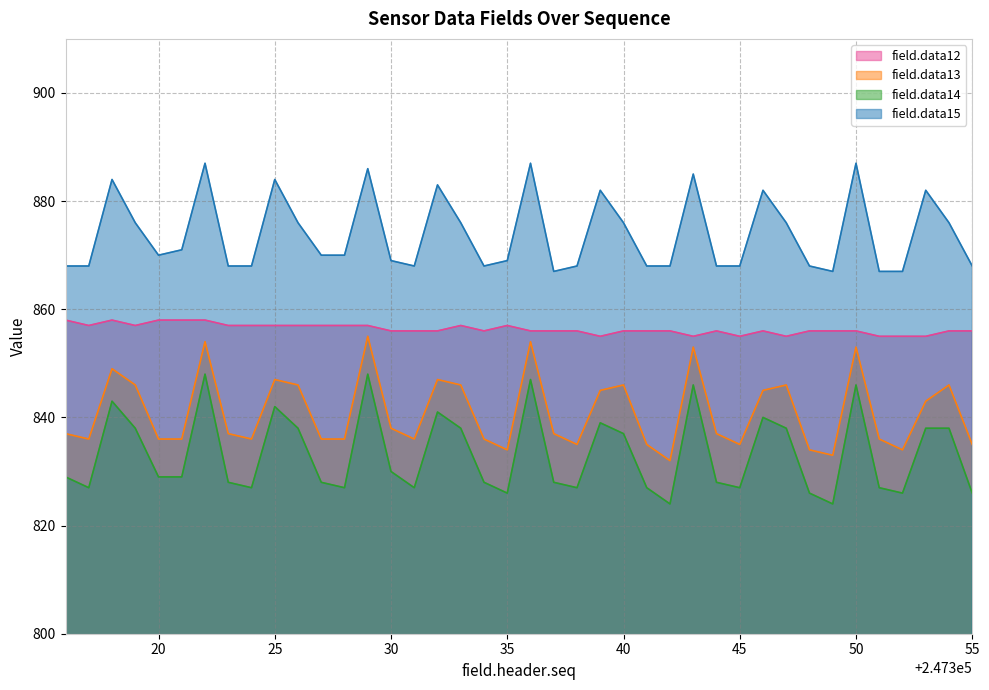

True or false: field.data13 and field.data14 intersect in this chart.

False